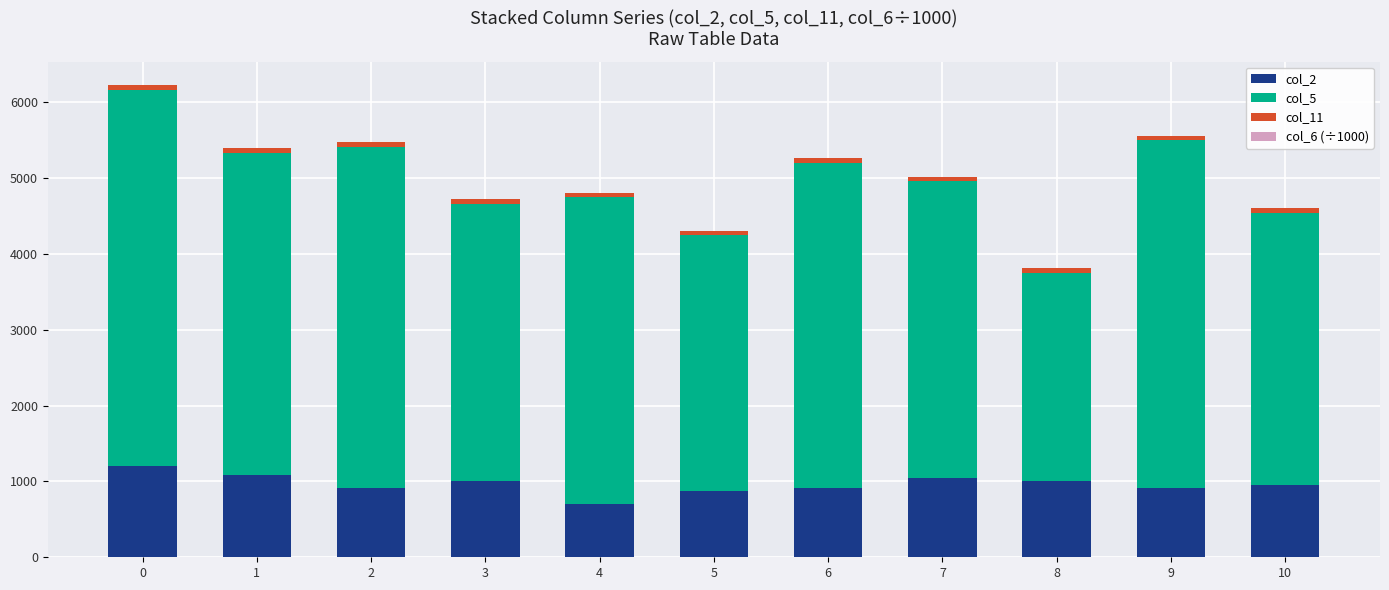

What is the total value across all series at 9?

5560.0